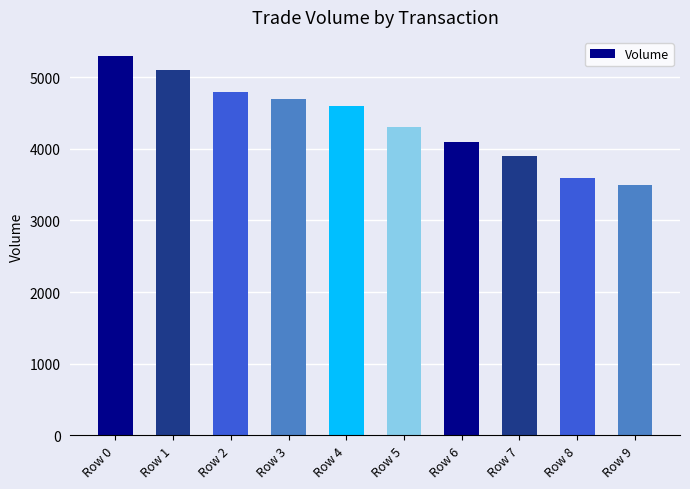

Which has a higher value, Row 0 or Row 5?

Row 0